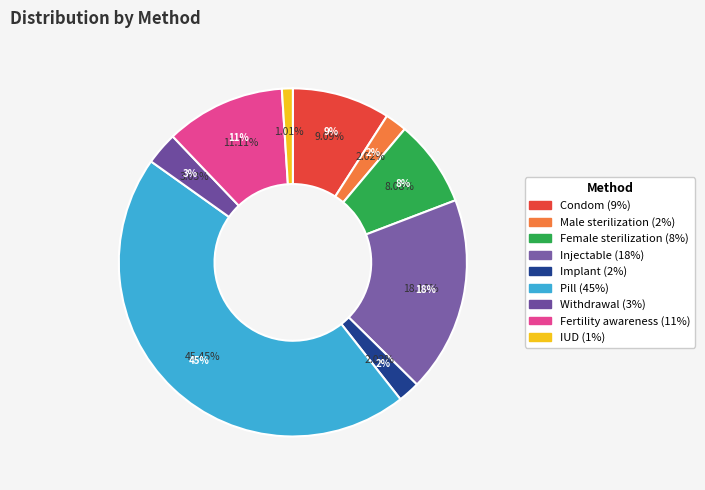

Does Male sterilization represent more than half of the total?

No